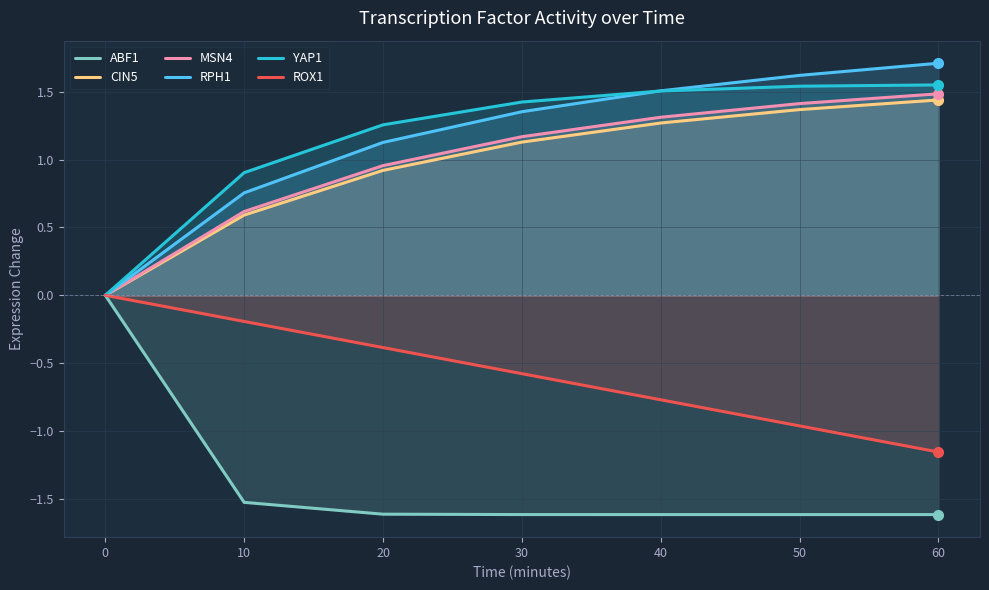

What are all the series names shown in the legend?

ABF1, CIN5, MSN4, RPH1, YAP1, ROX1